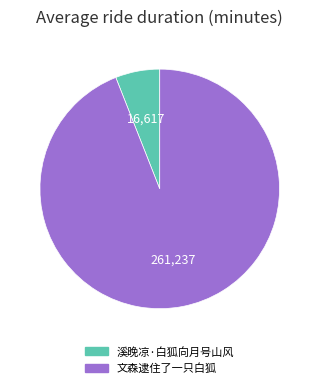

Between 溪晚凉·白狐向月号山风 and 文森逮住了一只白狐, which is larger?

文森逮住了一只白狐